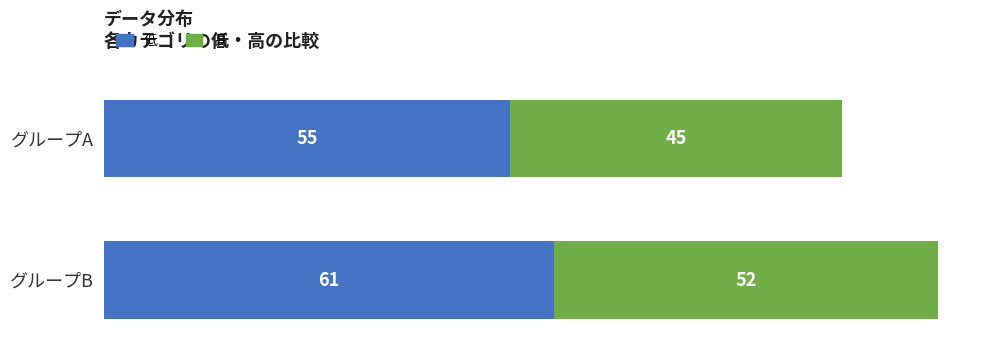

Rank the categories by 低 value from lowest to highest.

グループA, グループB